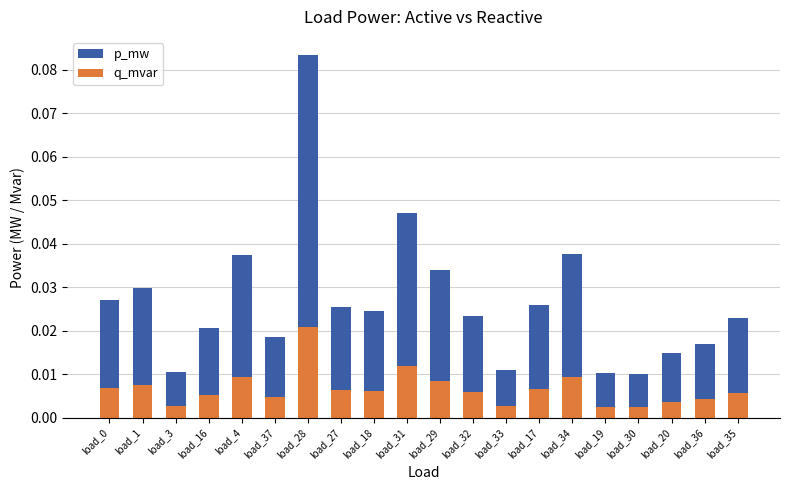

Reading right to left, extract all data points from this chart.

p_mw: 0.0	0.0	0.0	0.0	0.0	0.0	0.0	0.0	0.0	0.0	0.0	0.0	0.0	0.1	0.0	0.0	0.0	0.0	0.0	0.0
q_mvar: 0.0	0.0	0.0	0.0	0.0	0.0	0.0	0.0	0.0	0.0	0.0	0.0	0.0	0.0	0.0	0.0	0.0	0.0	0.0	0.0